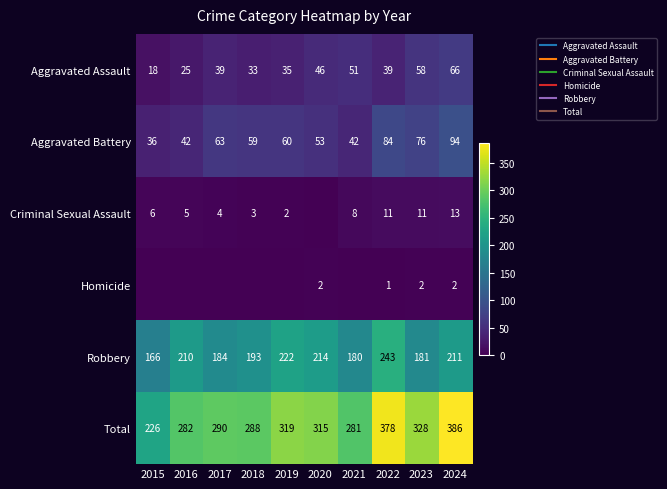

Which series has the widest spread of values?

Total